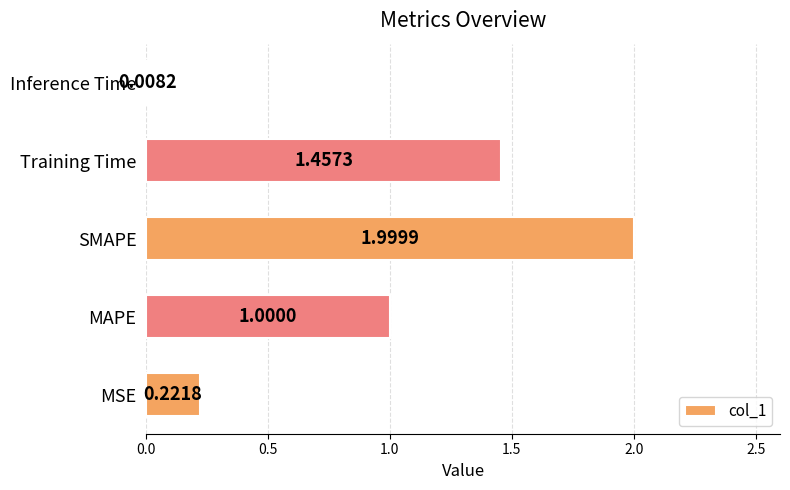

At which label is the value closest to 1?

MAPE